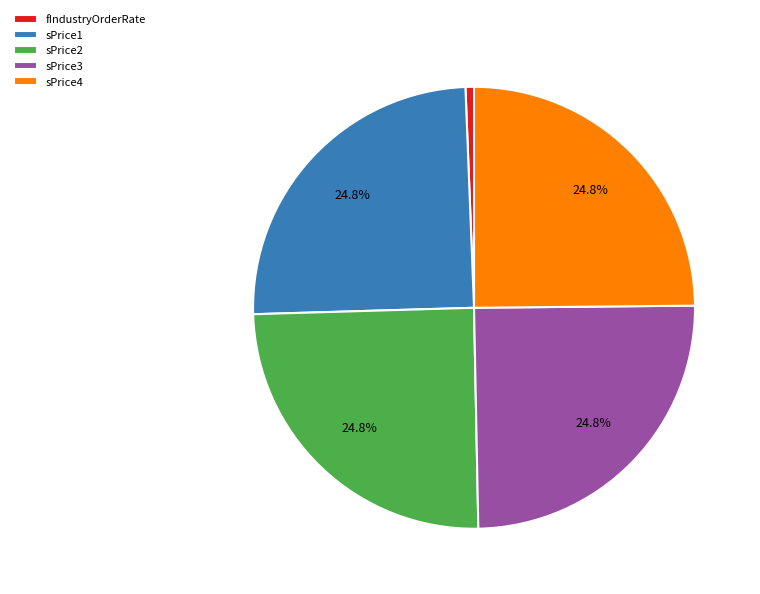

Is it true that sPrice4 is 25% of the pie?

True